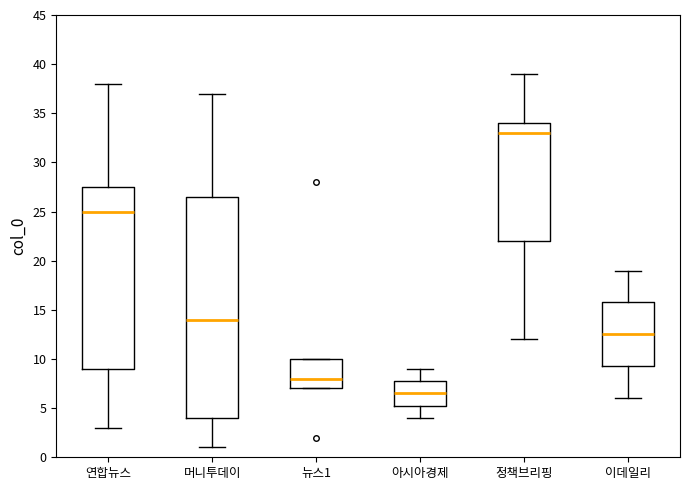

Where does the median line of the box for 정책브리핑 sit on the y-axis? The values are not printed on the chart, so give them approximately, as read against the axis.

33.0